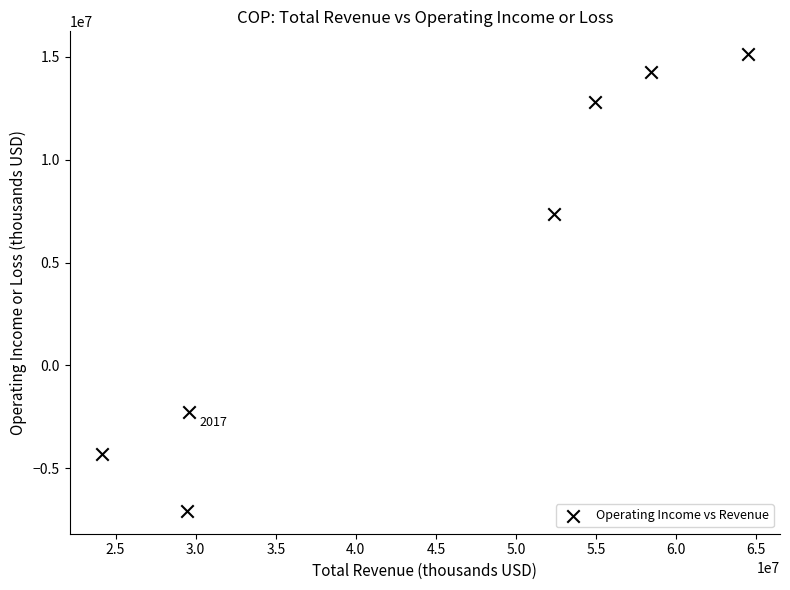

What is the average X value?

44766571